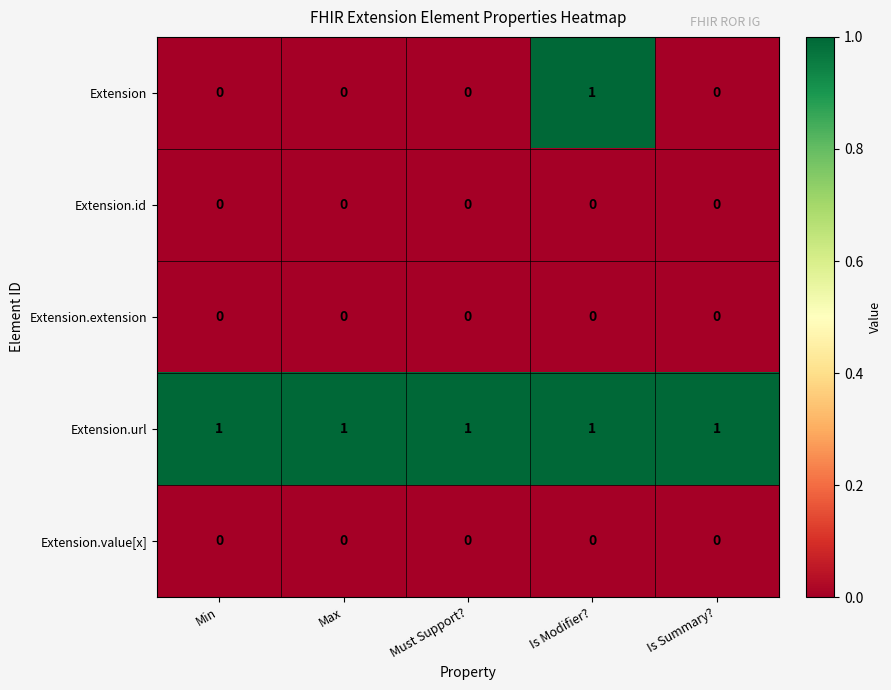

At which category is the sum across all series the highest?

Is Modifier?